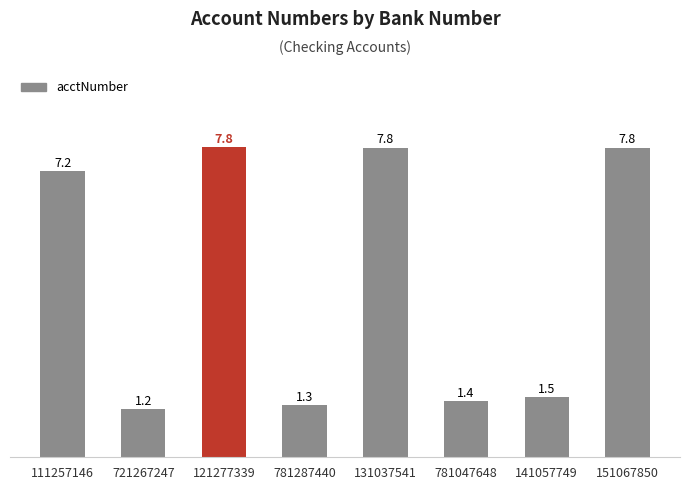

The chart shows a value of 7.8 at 151067850. True or false?

True